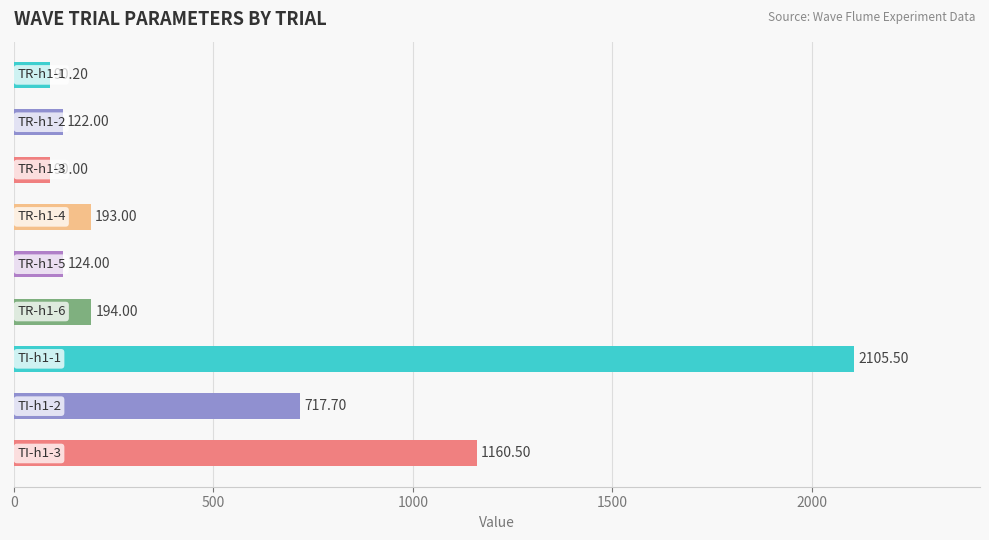

What is the average value?

533.0